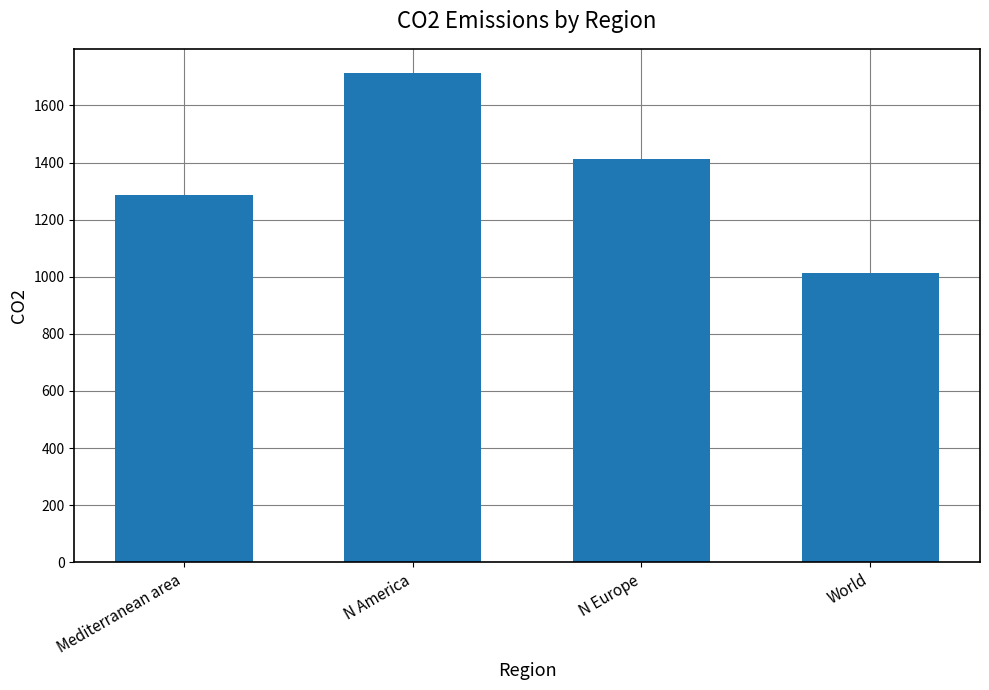

What is the value of the 4th bar from the left?

1013.0